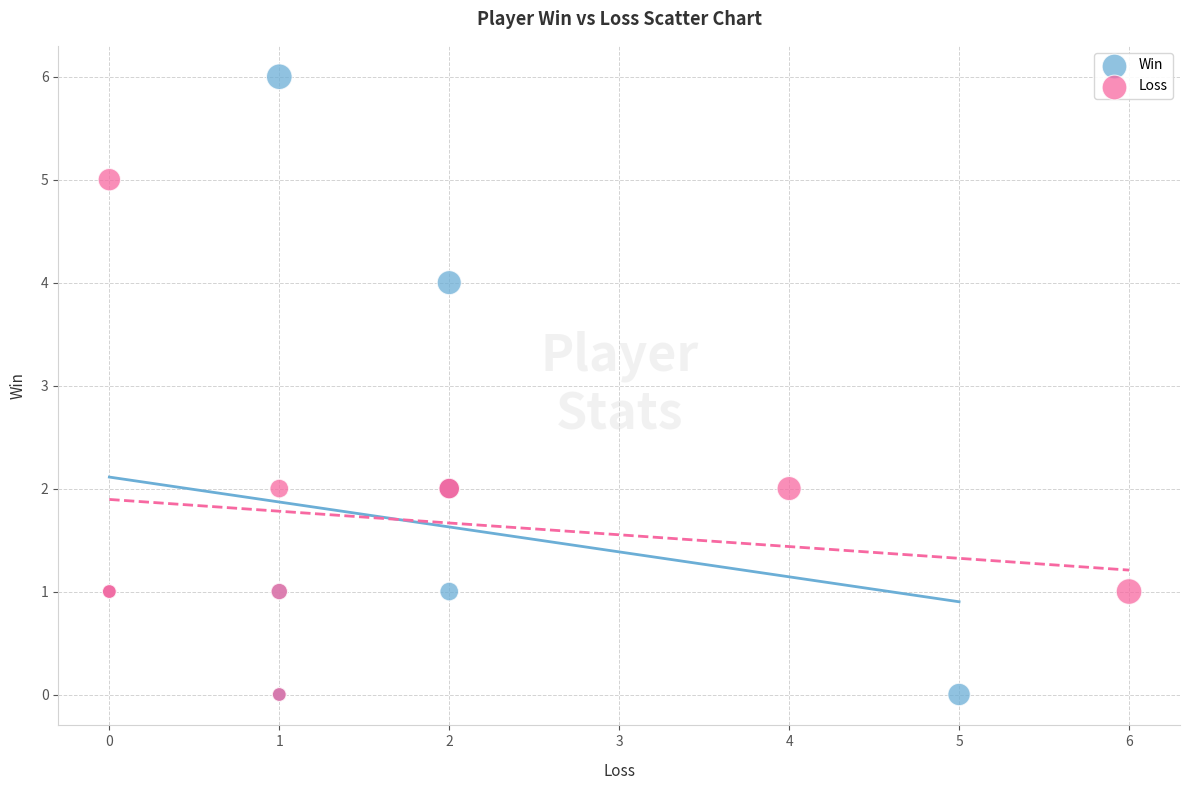

Which series has the widest spread of Y values?

Win